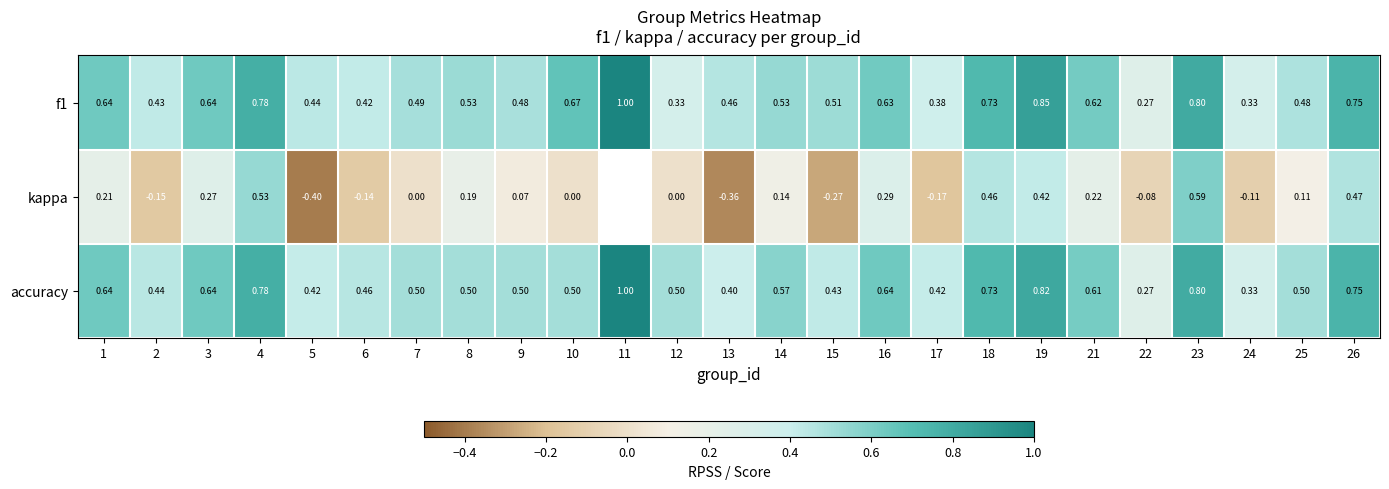

Between 1 and 8, which series saw the biggest shift?

accuracy